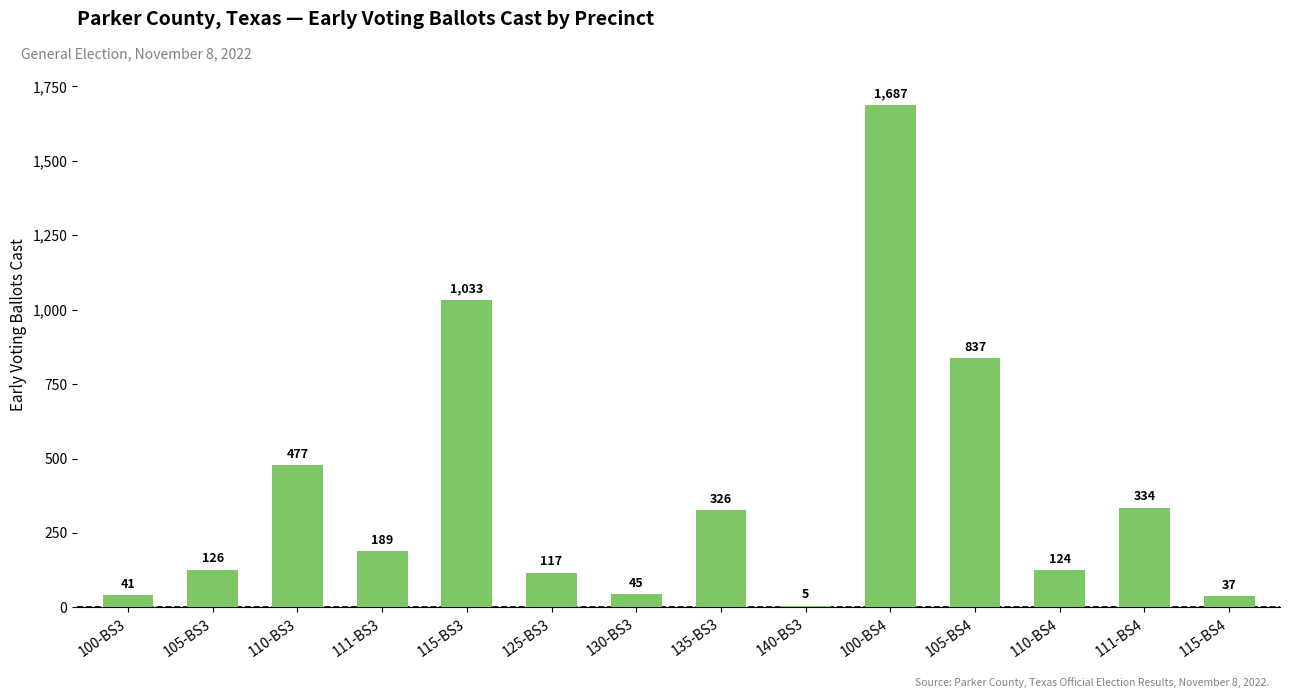

Is it true that the value at 115-BS4 is 37?

True